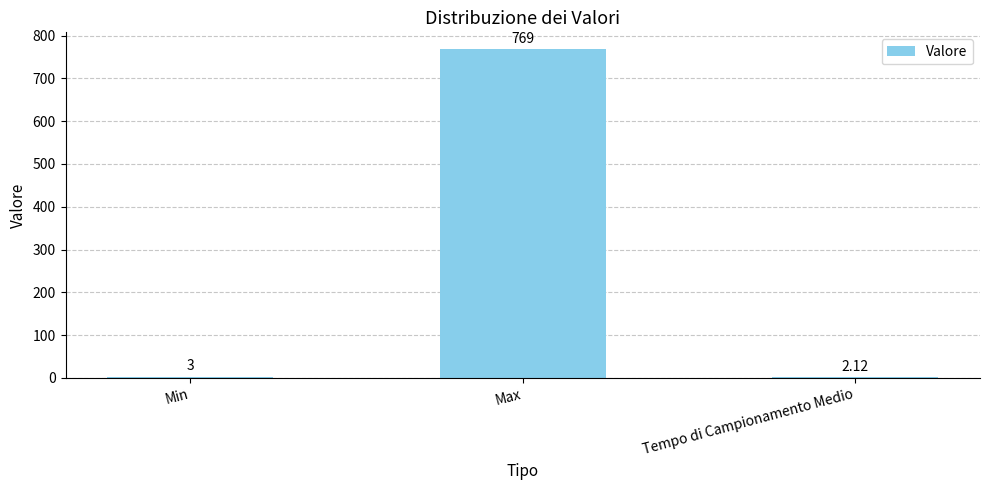

The chart shows a value of 769.0 at Max. True or false?

True